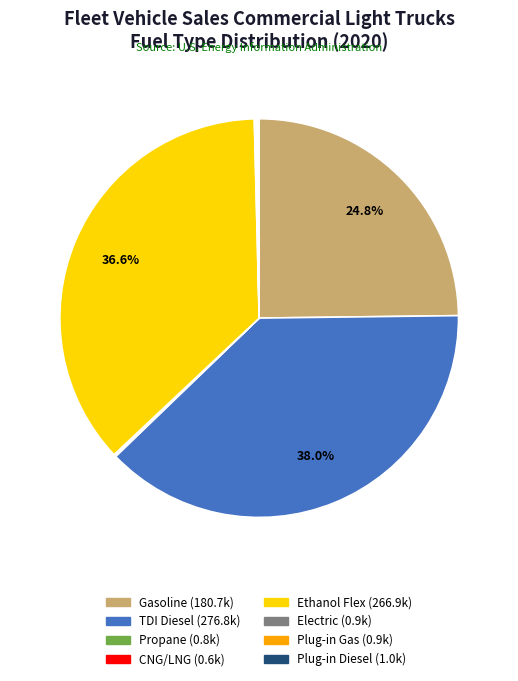

To the nearest percent, what is the average slice percentage?

12%